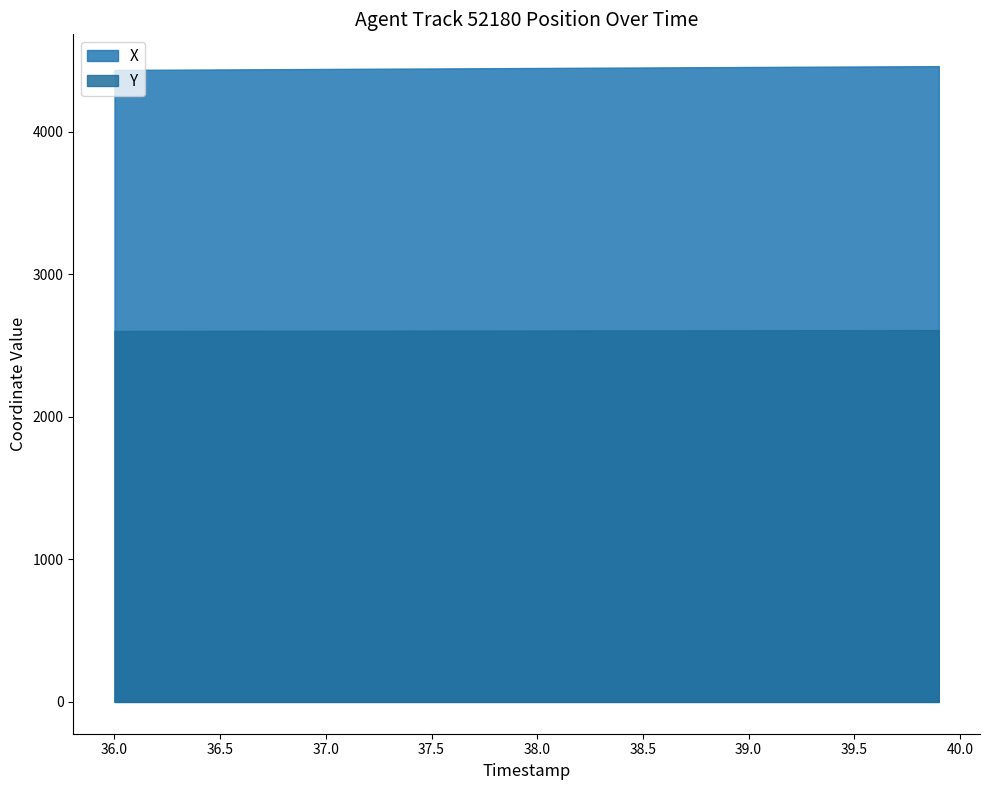

List the series in order of their peak value, lowest first.

Y, X